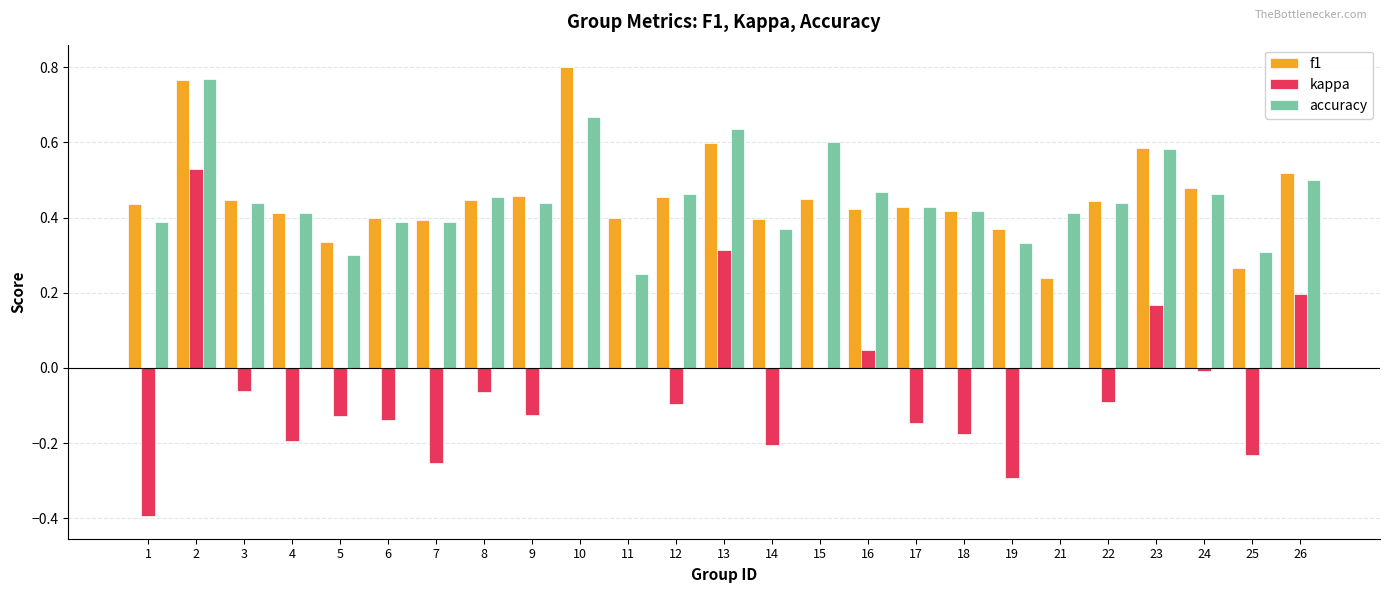

Is the value of f1 at 9 greater than the value of kappa at 15?

Yes